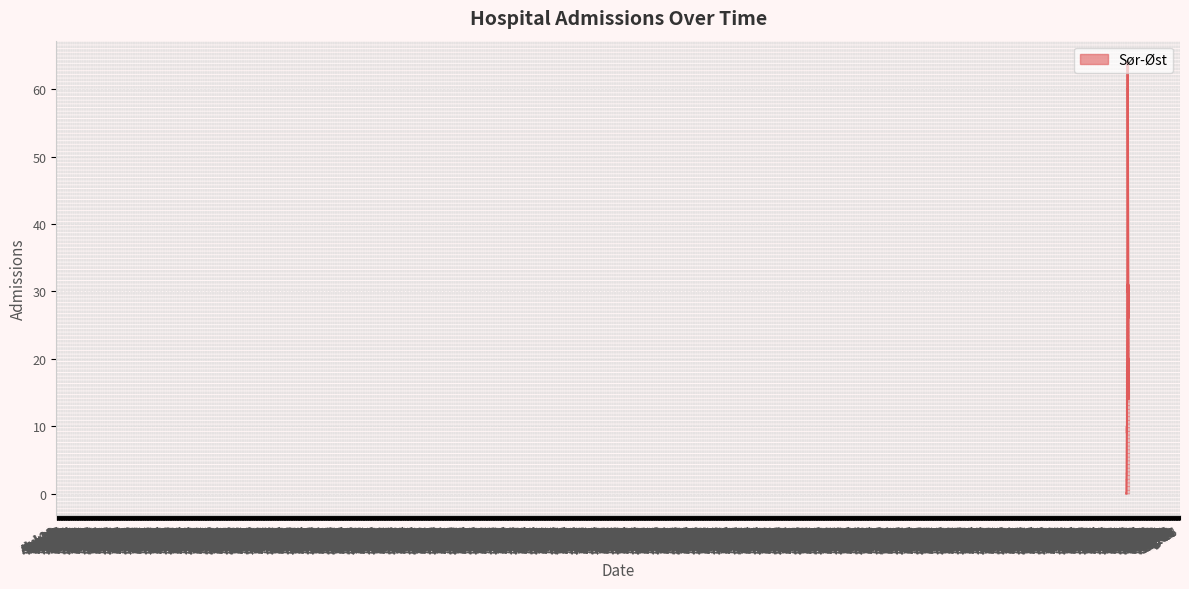

What is the difference between the maximum and minimum values?

64